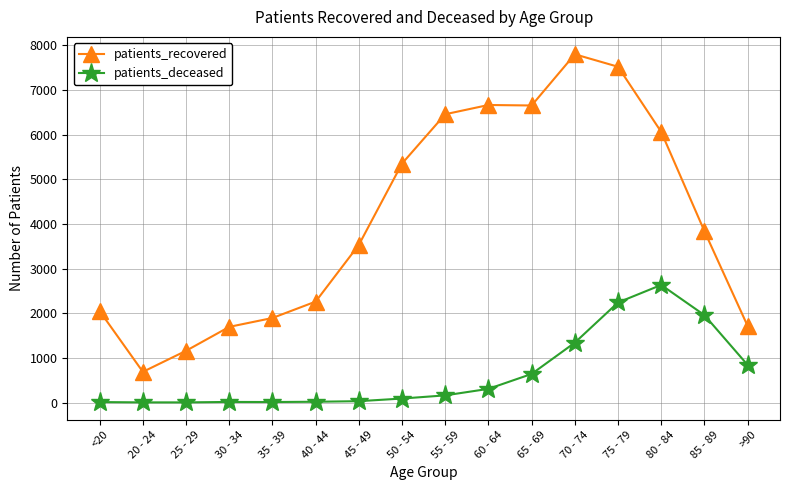

What is the sum of all patients_deceased values?

10298